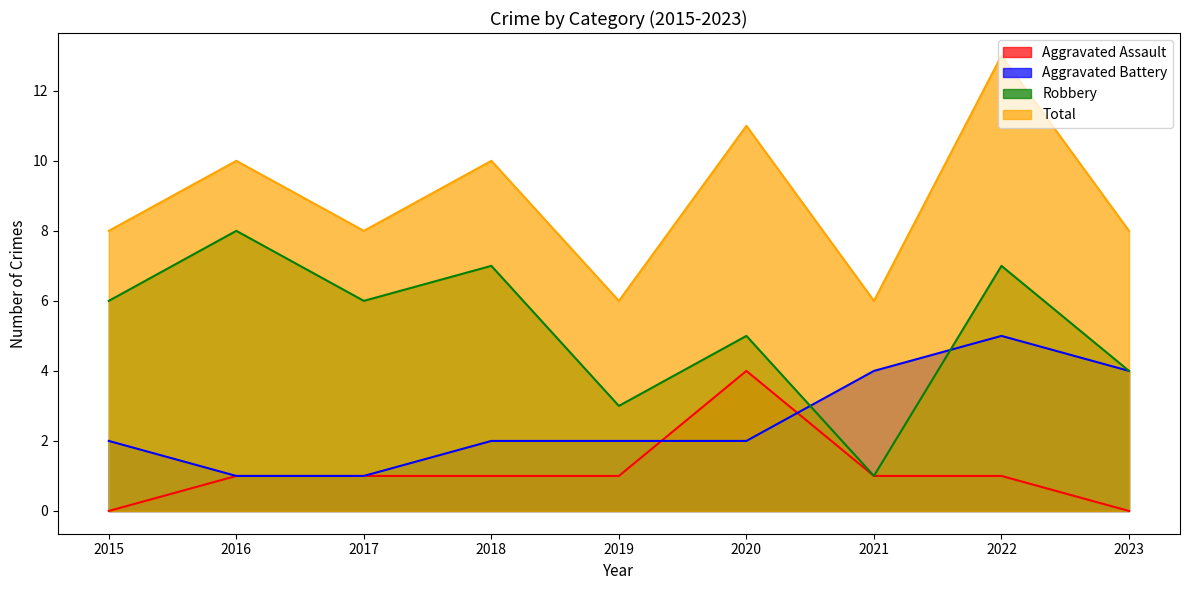

What are all the series names shown in the legend?

Aggravated Assault, Aggravated Battery, Robbery, Total